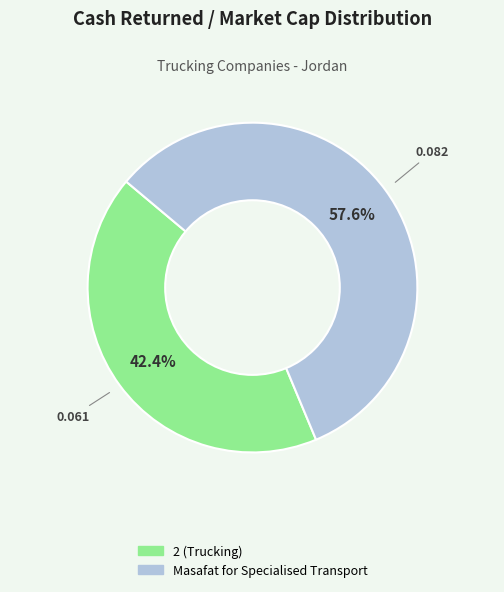

How many segments does this pie chart have?

2